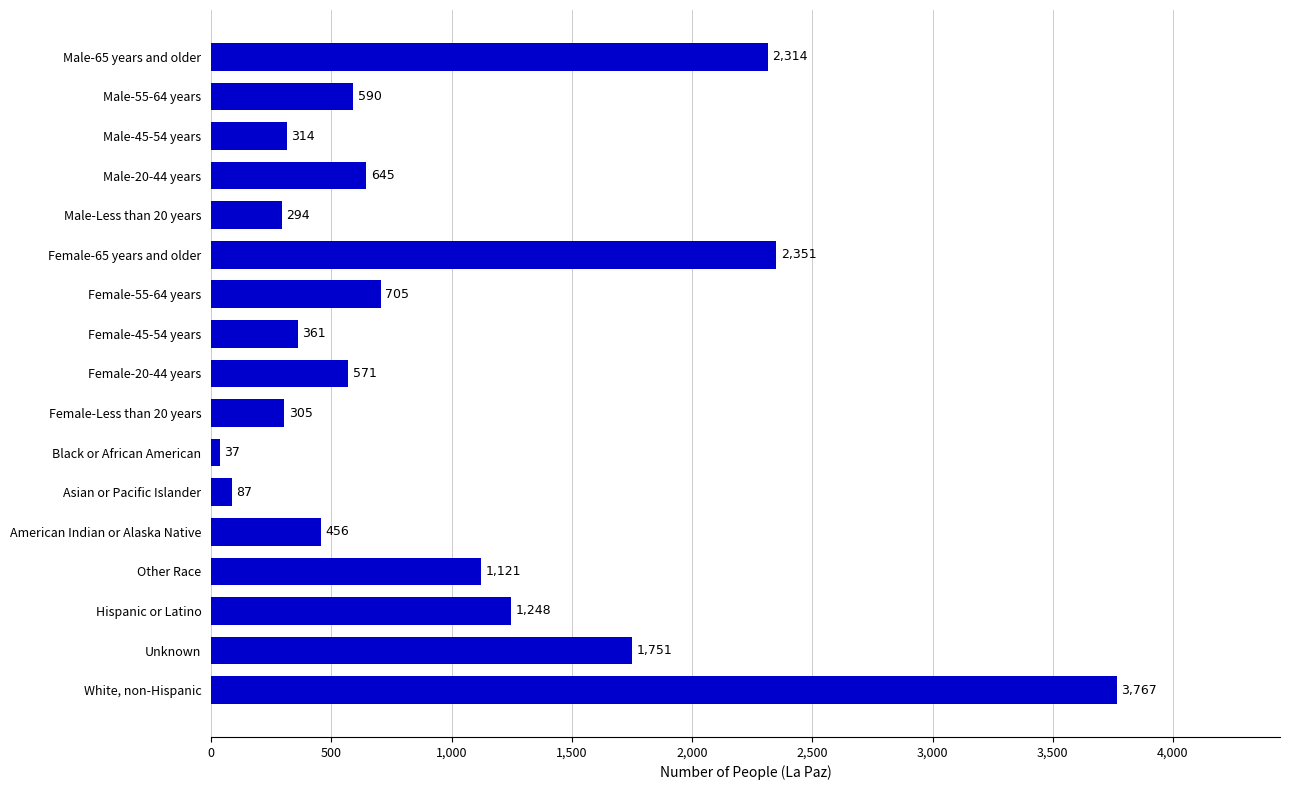

What is the average value?

995